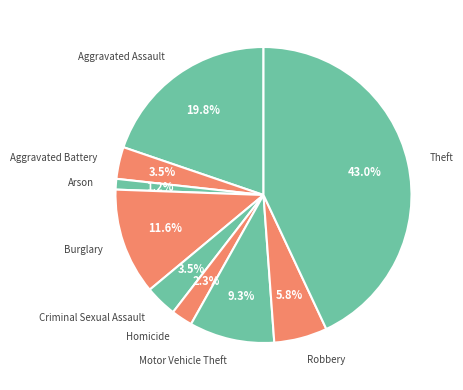

To the nearest percent, what is the difference between the Motor Vehicle Theft and Burglary slice percentages?

2%